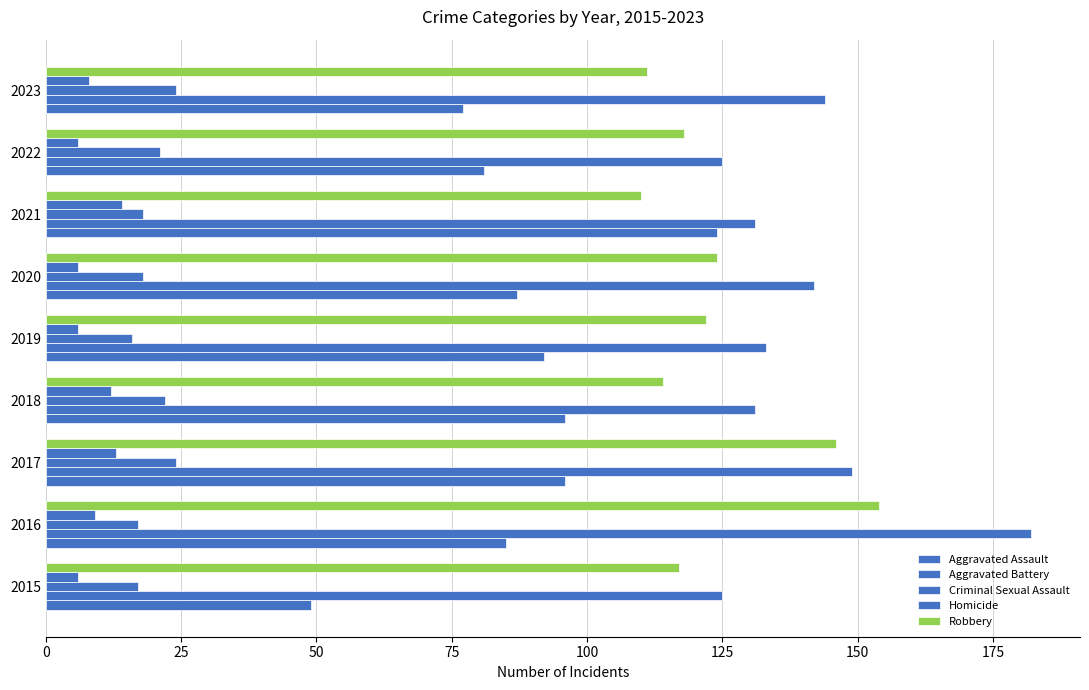

What is the lowest value of the Aggravated Battery series?

125